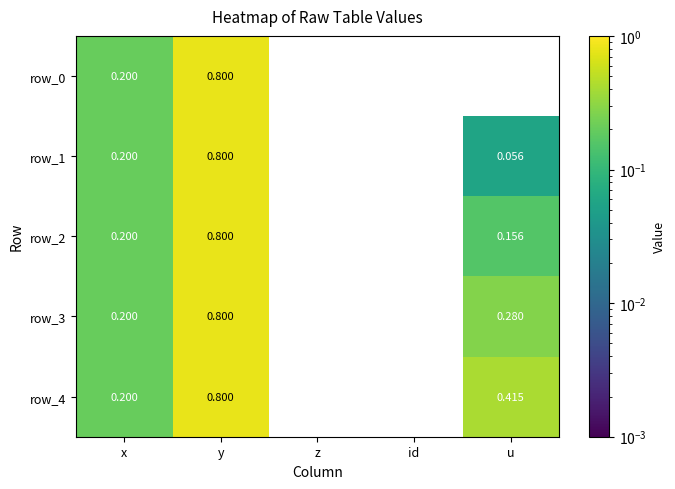

Which category has the highest value in the row_1 series?

y